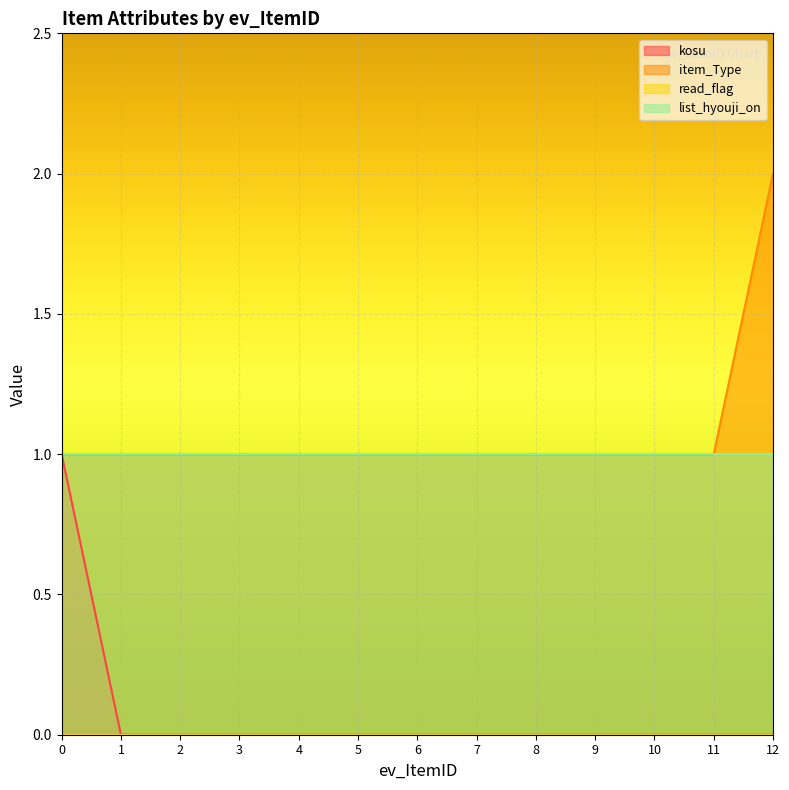

True or false: item_Type has more than 0 points higher than both neighbors.

False